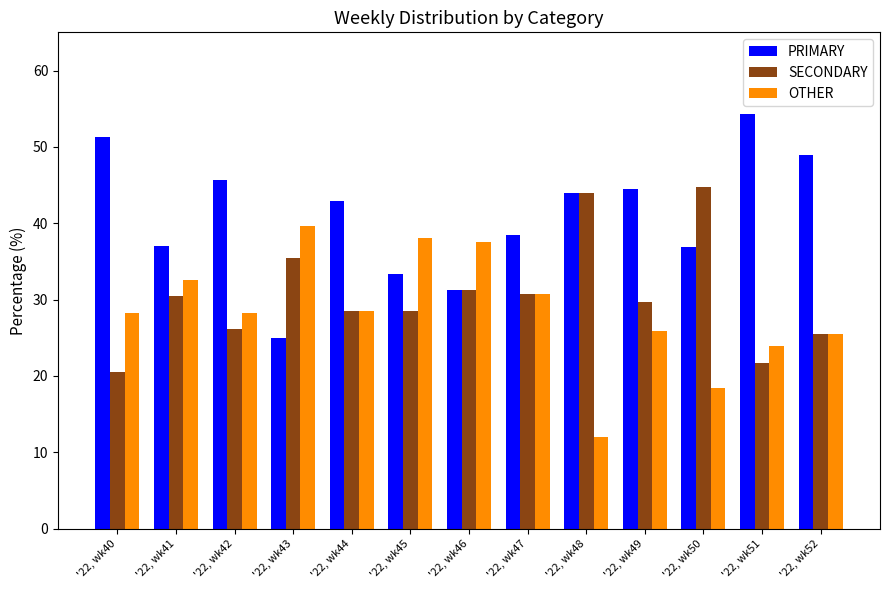

What is the greatest value displayed?

54.3